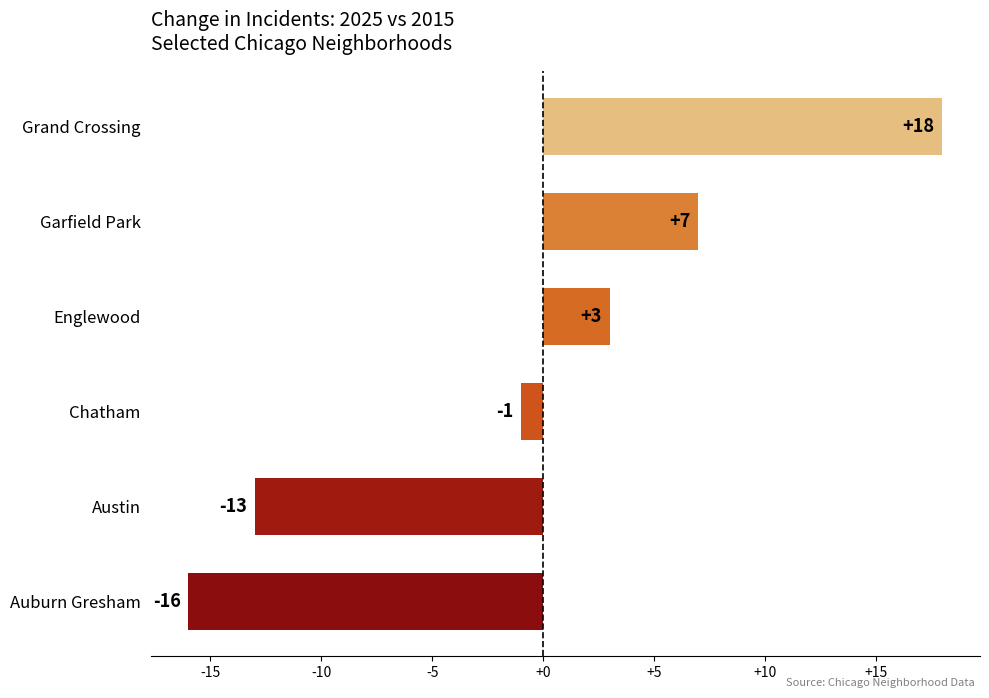

The value at Auburn Gresham is -4. True or false?

False